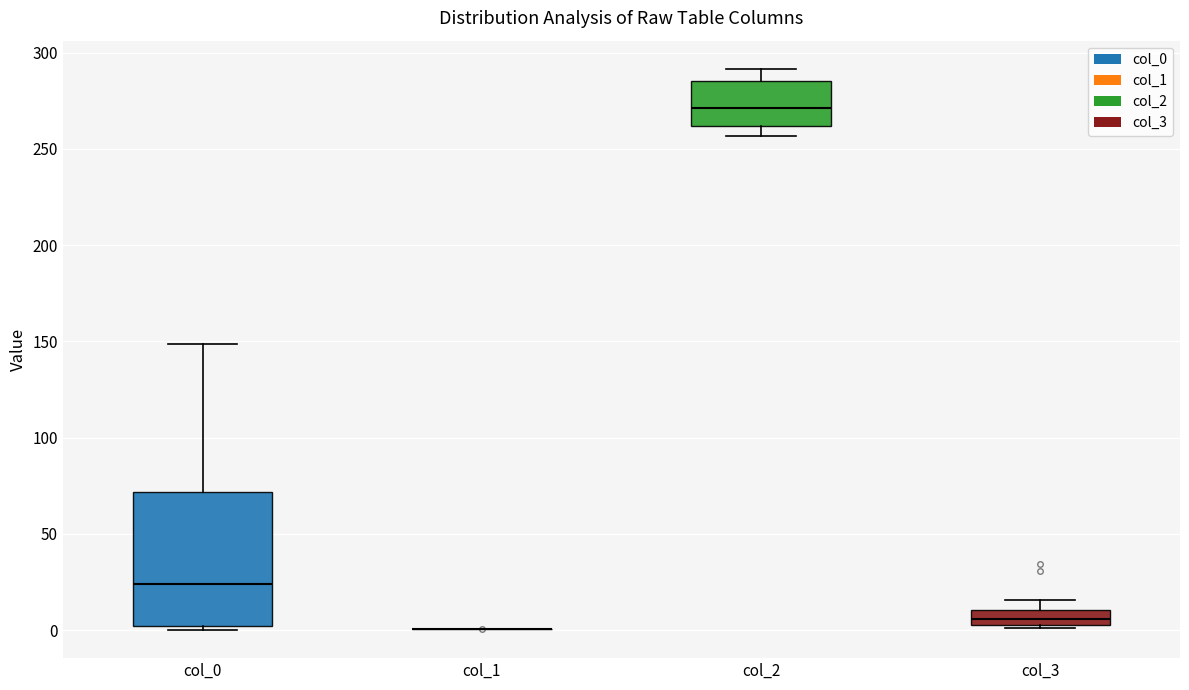

Where is the upper edge of the box for col_3 on the y-axis? The values are not printed on the chart, so give them approximately, as read against the axis.

10